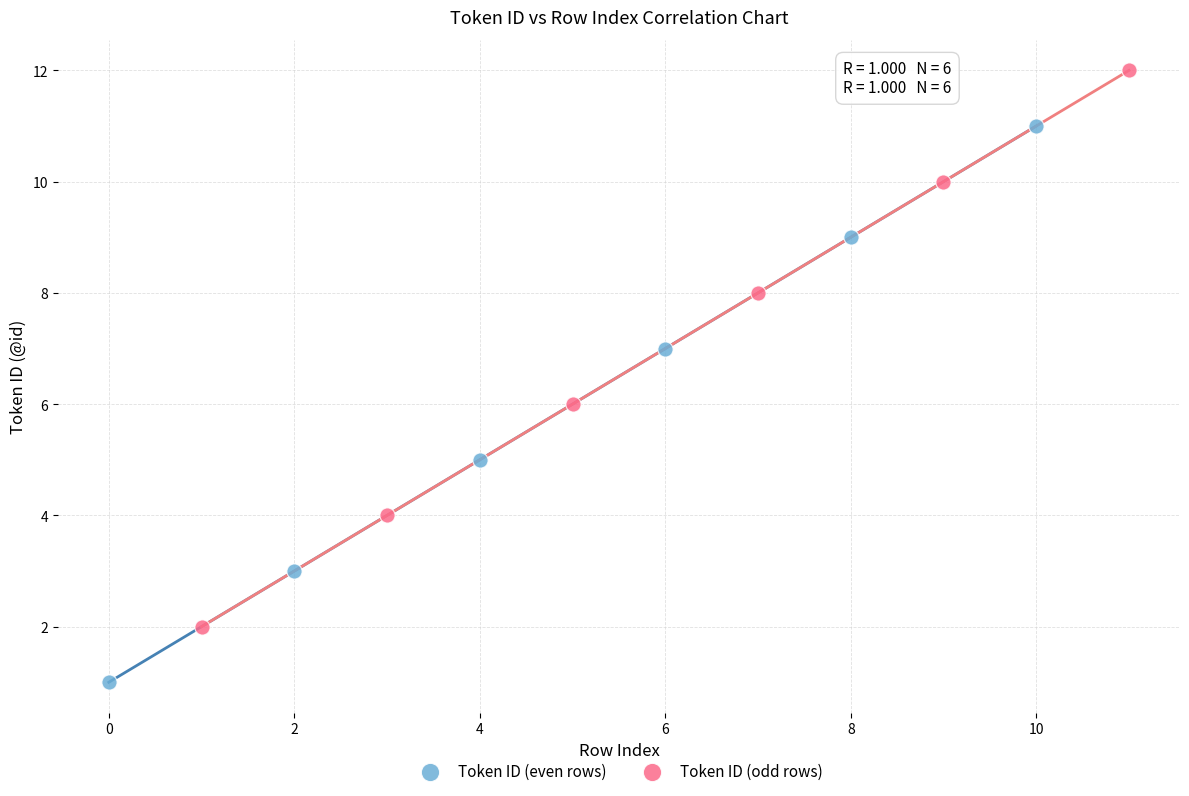

Which series reaches the minimum Y coordinate?

Token ID (even rows)